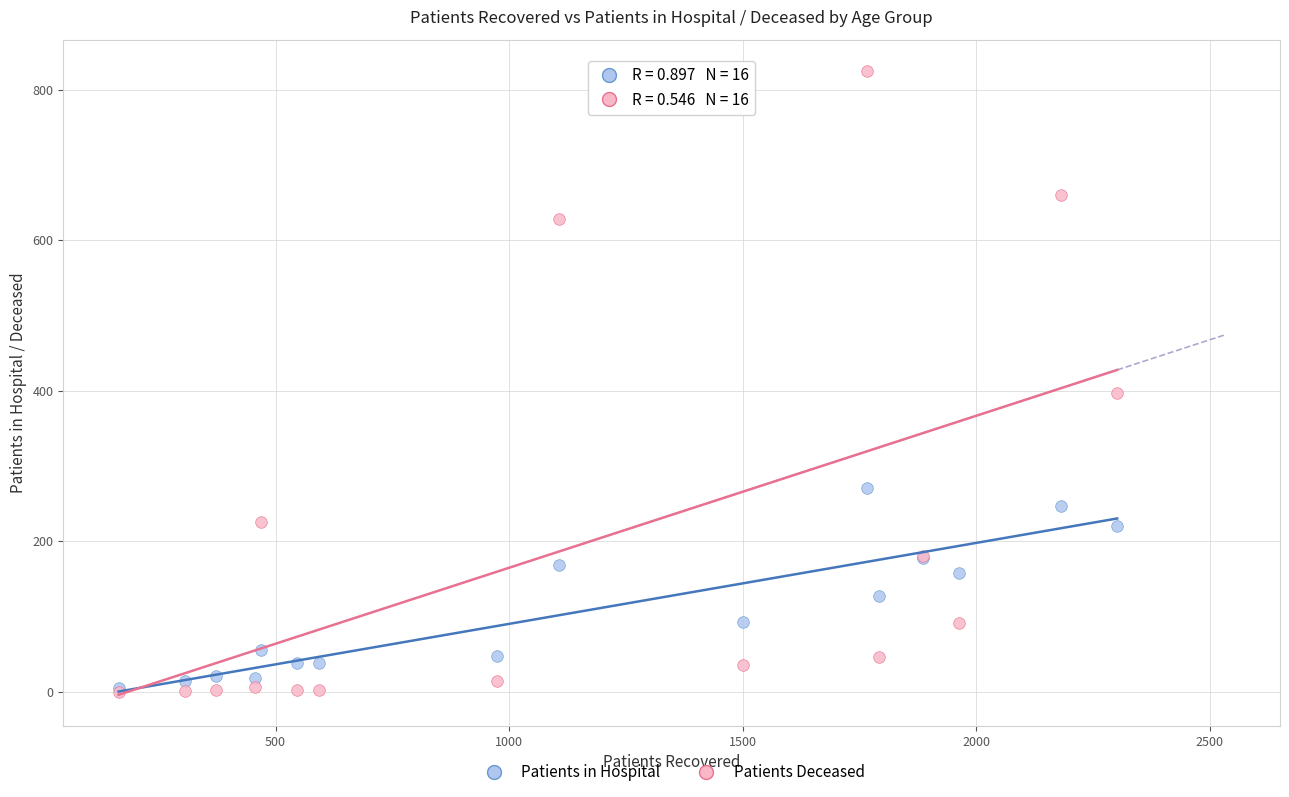

In the Patients Deceased series, what Y value is closest to 412?

397